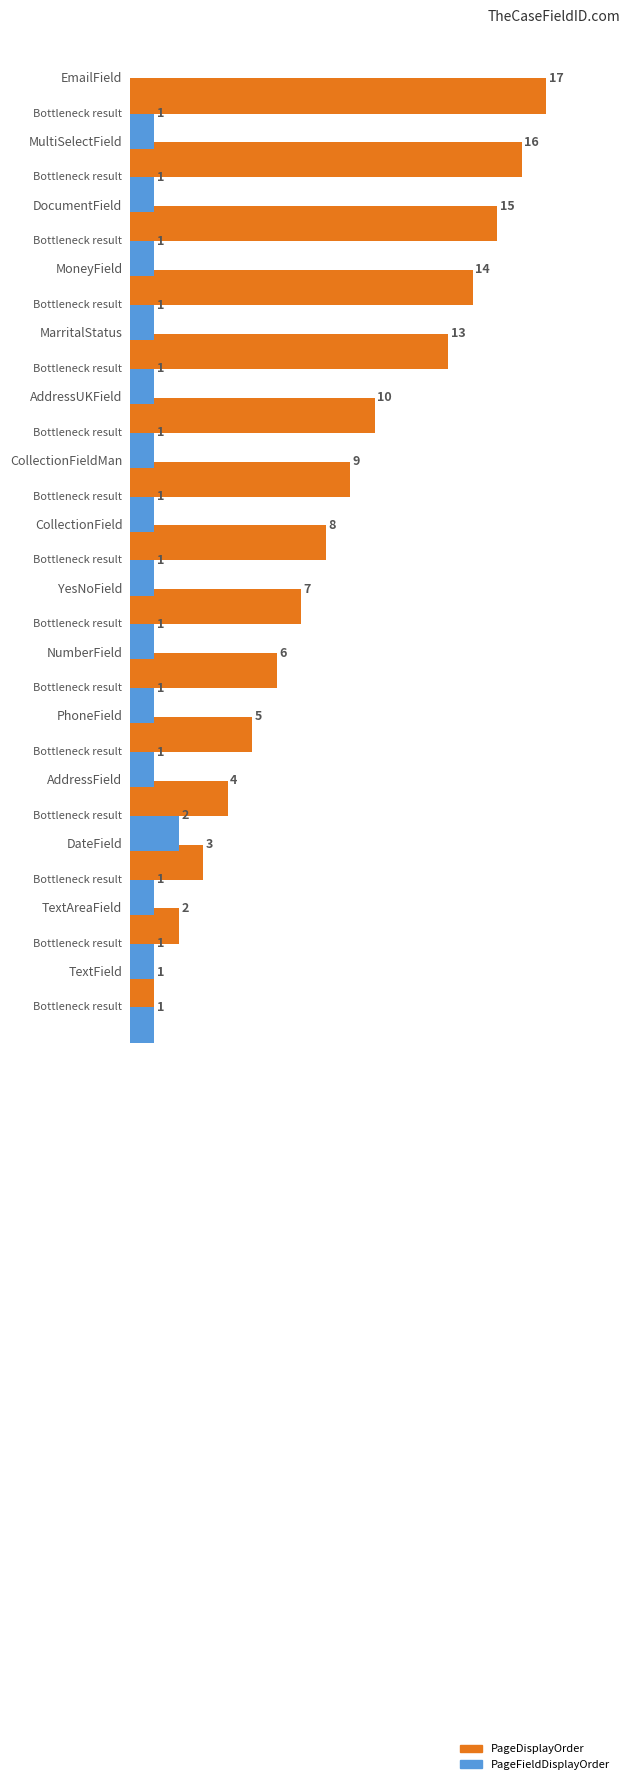

What are all the series names shown in the legend?

PageDisplayOrder, PageFieldDisplayOrder